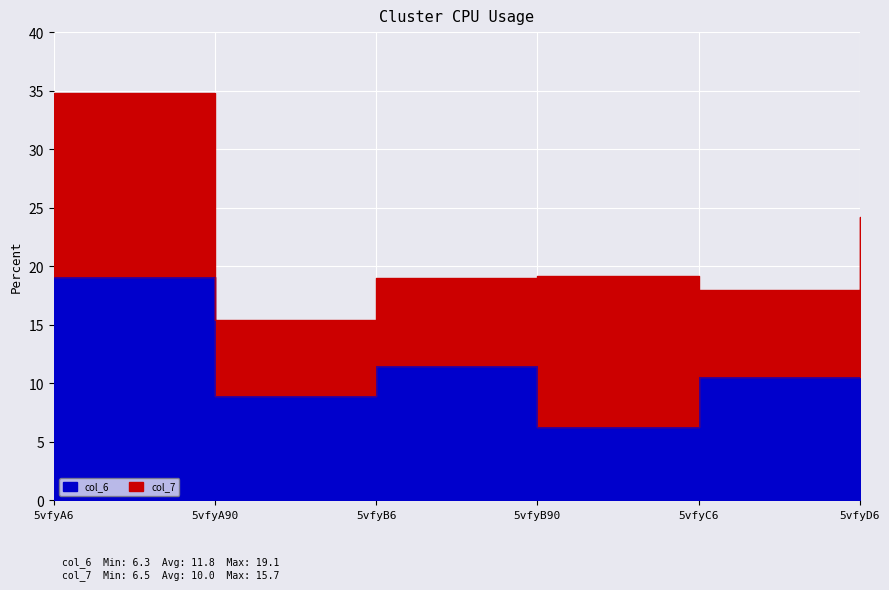

What is the minimum value shown in the chart?

6.3